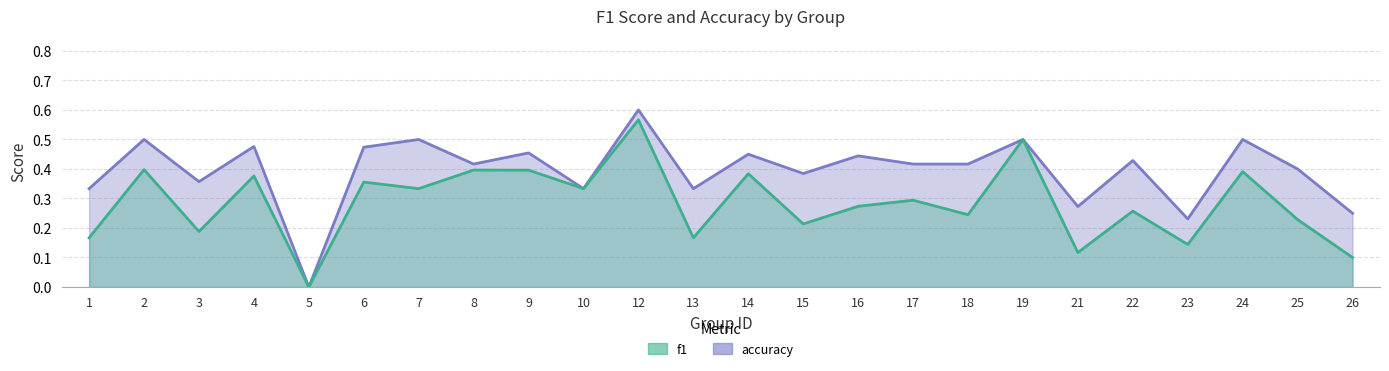

Which has a higher value, 2 or 8?

2